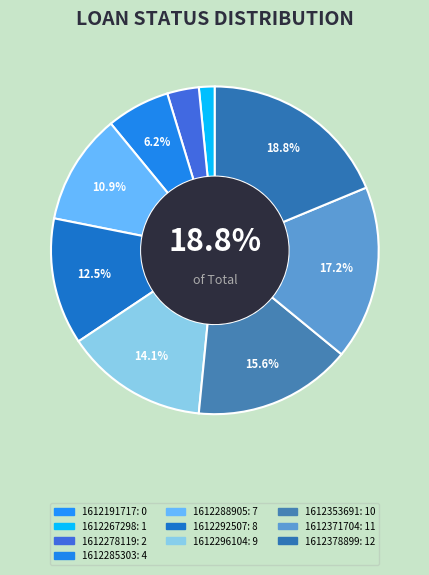

Which slice is the smallest?

1612191717